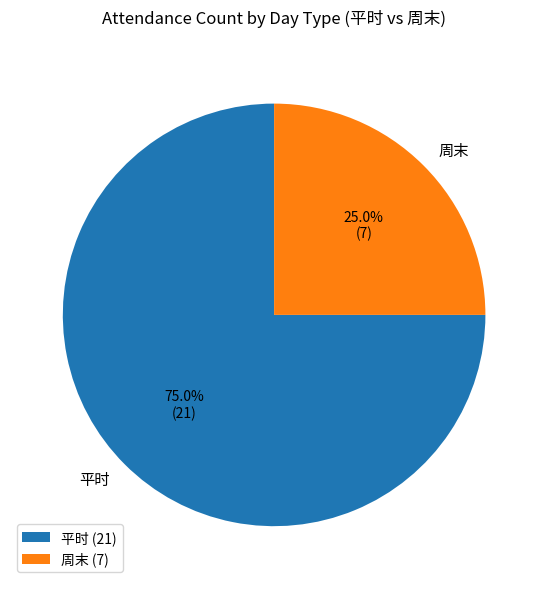

What is the largest slice in the pie chart?

平时